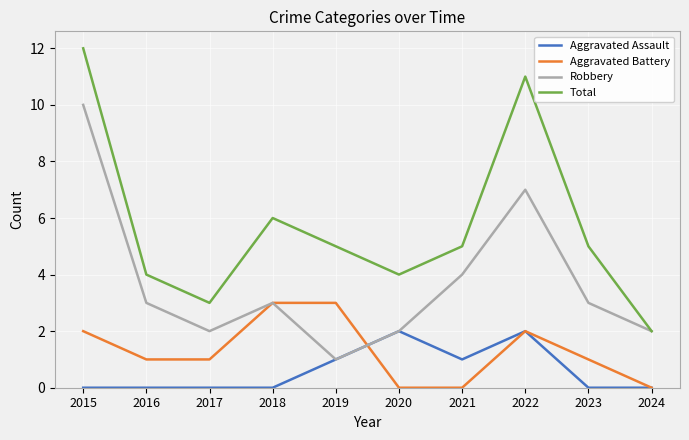

How many Aggravated Assault values are between 0 and 1?

8